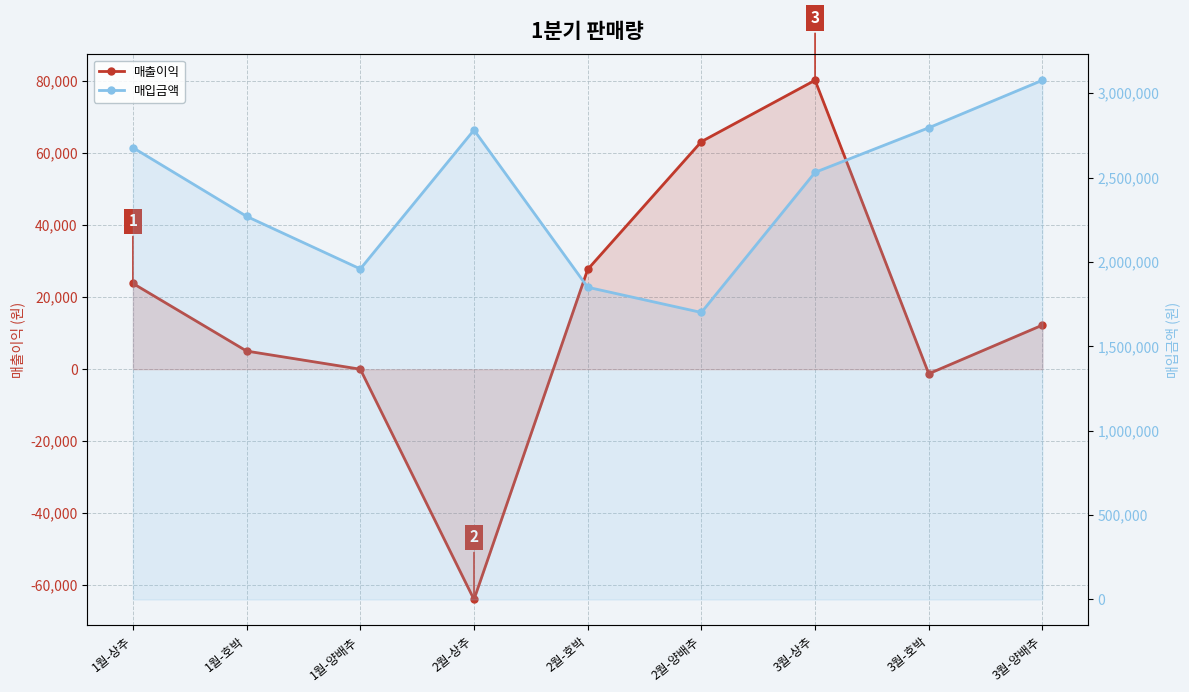

Does the chart have visible grid lines?

Yes